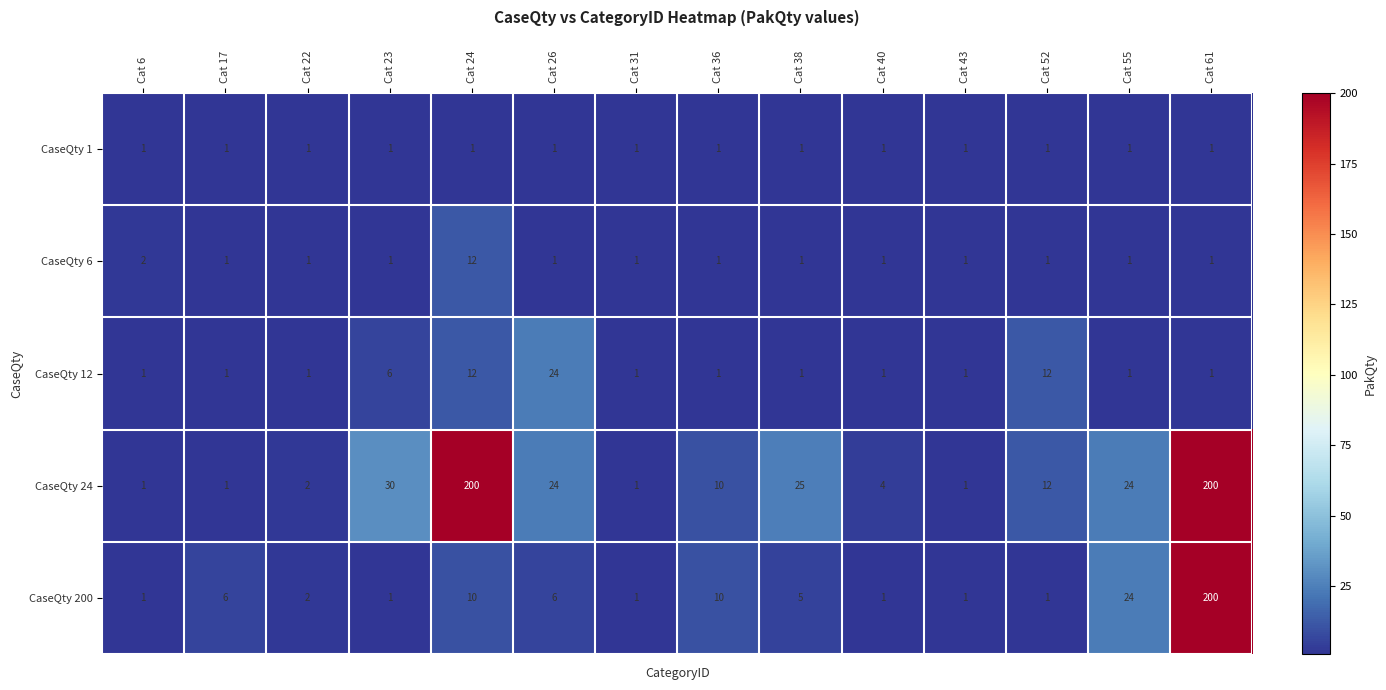

Which series has the largest total across all categories?

CaseQty 24